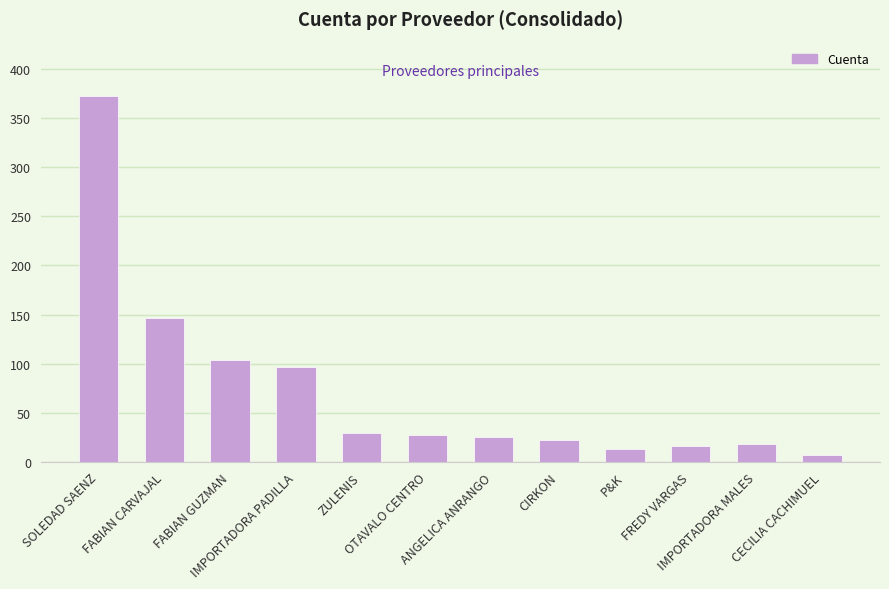

The value at FABIAN CARVAJAL is 146. True or false?

True